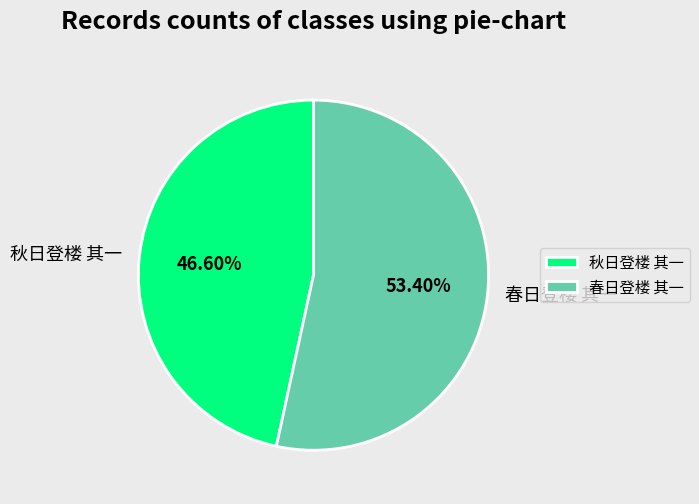

What is the smallest slice in the pie chart?

秋日登楼 其一